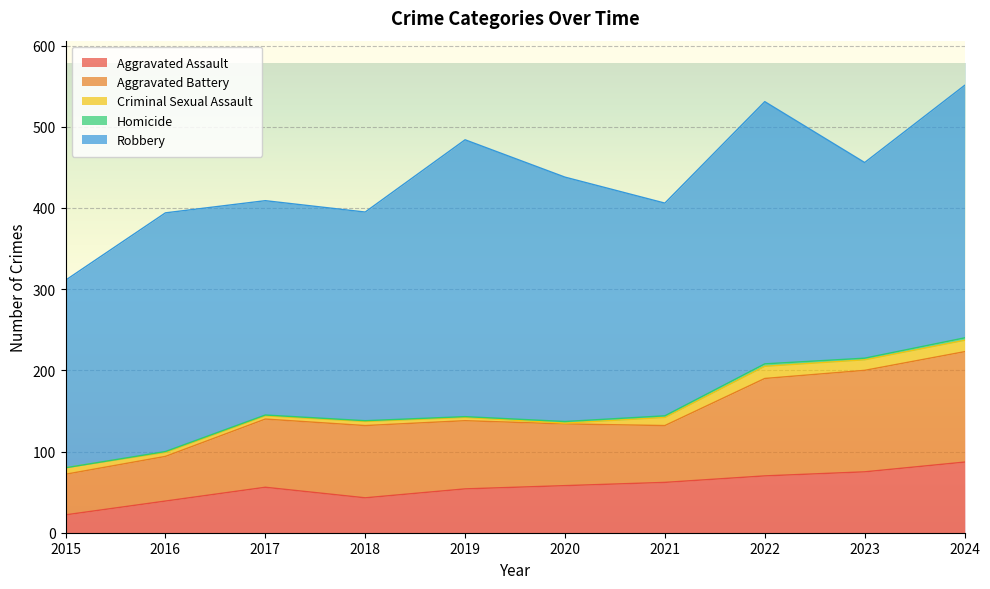

Which label corresponds to the smallest value in the chart?

2015